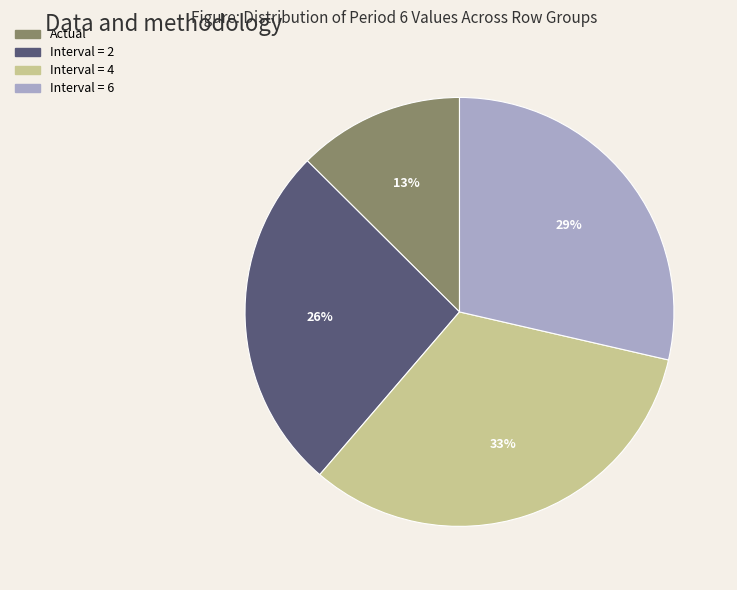

Is there a majority slice in this chart?

No